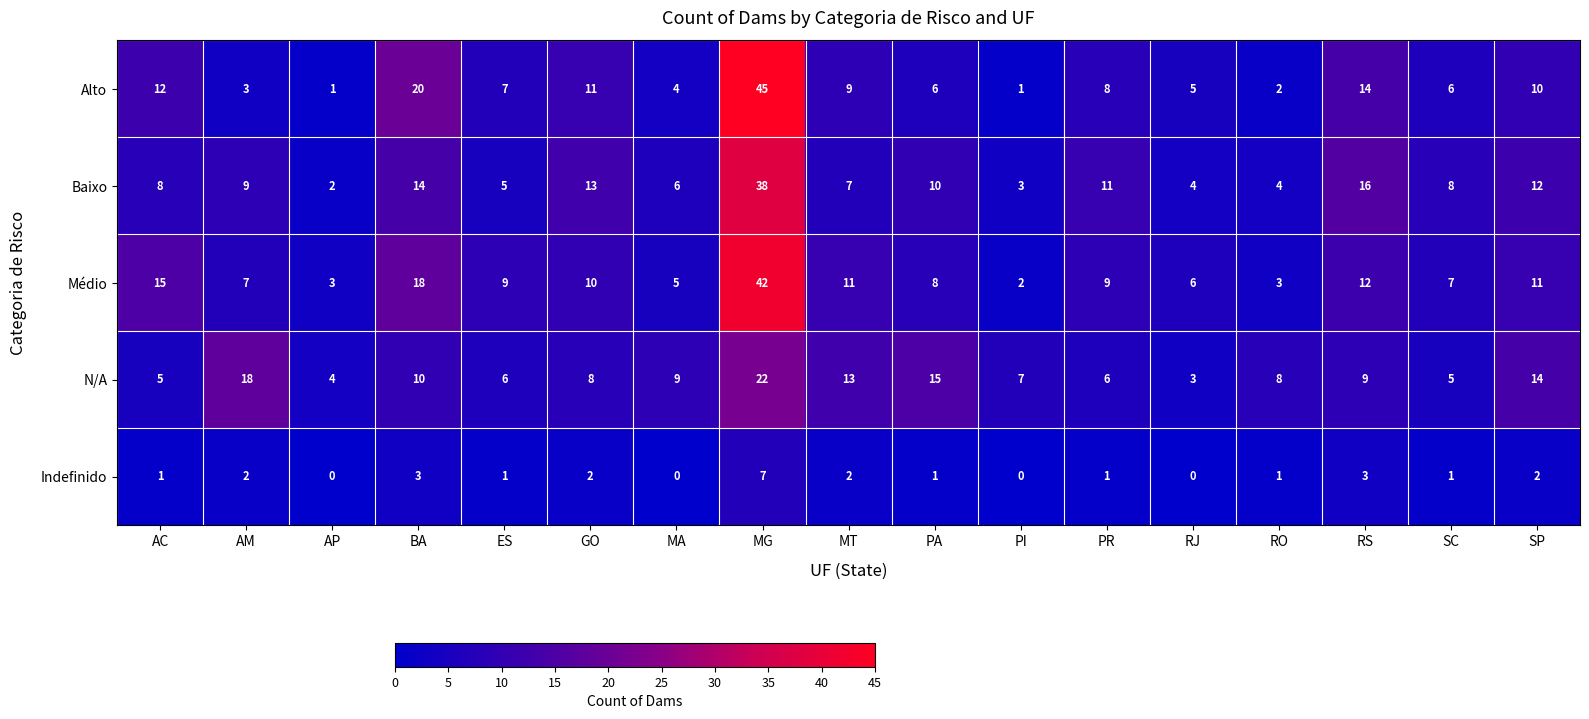

True or false: Alto has a value of 4 at SC.

False